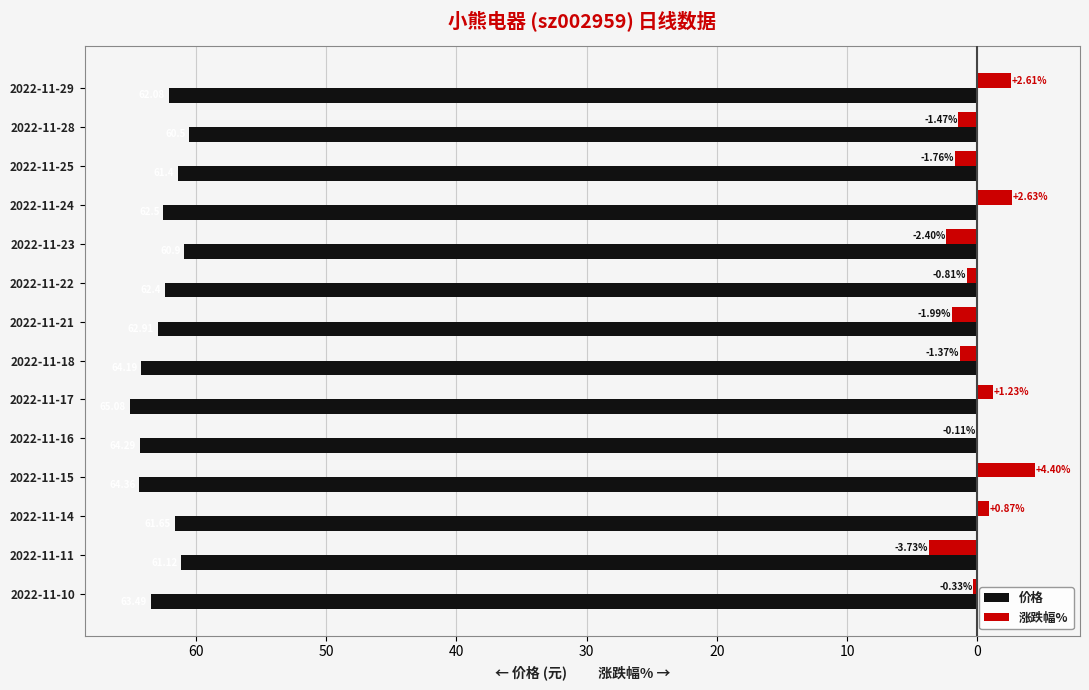

What are all the series names shown in the legend?

价格, 涨跌幅%